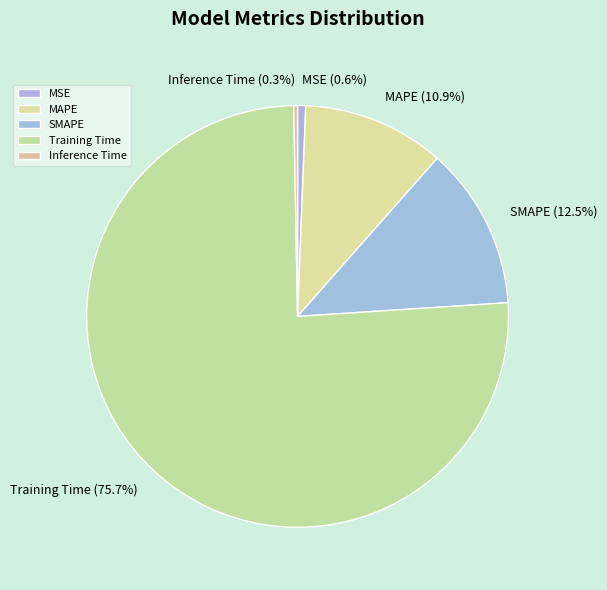

Do SMAPE and Training Time together represent more than half of the pie?

Yes